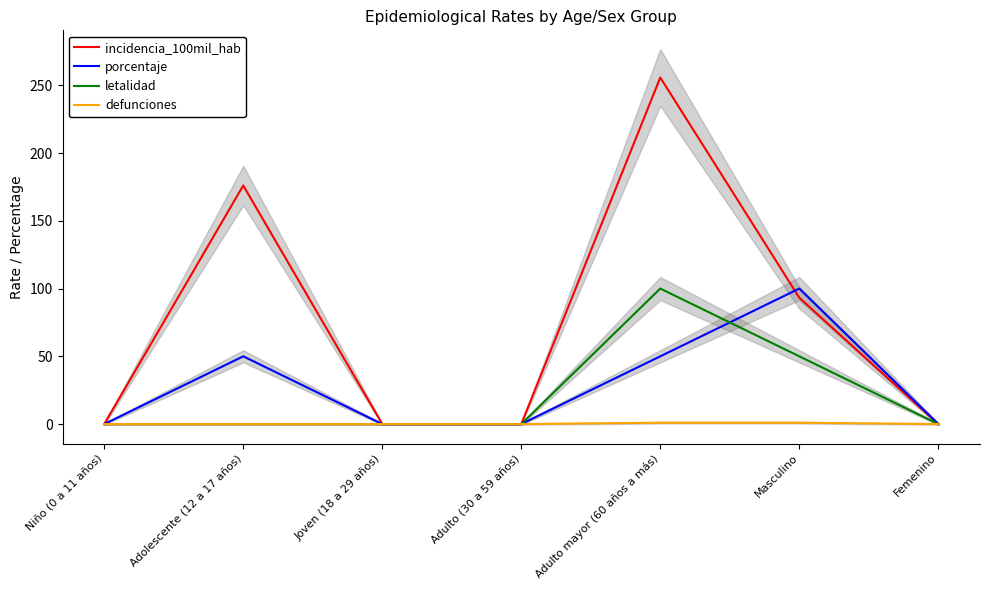

Reading left to right, what are all the values shown in this chart?

incidencia_100mil_hab: 0.0	176.1	0.0	0.0	255.8	93.2	0.0
porcentaje: 0.0	50.0	0.0	0.0	50.0	100.0	0.0
letalidad: 0.0	0.0	0.0	0.0	100.0	50.0	0.0
defunciones: 0.0	0.0	0.0	0.0	1.0	1.0	0.0